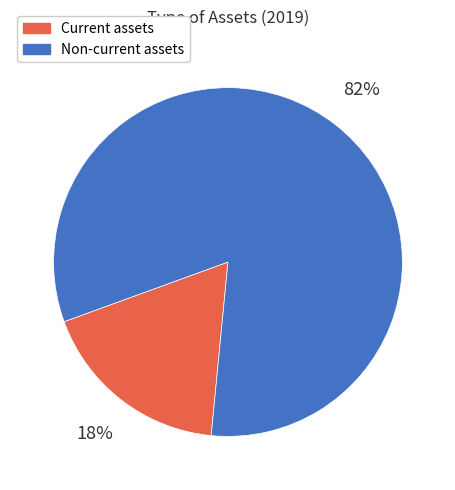

To the nearest percent, what is the average slice percentage?

50%